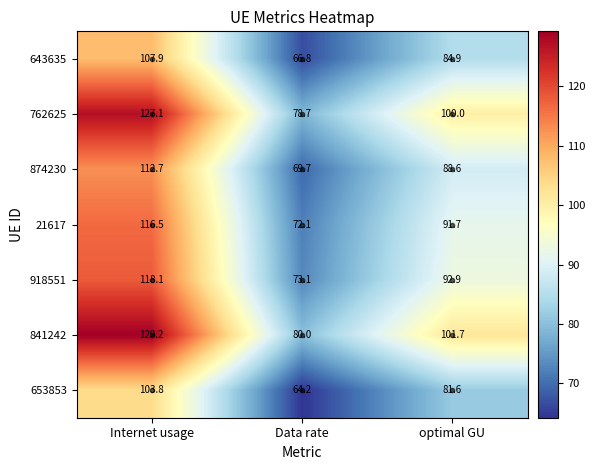

At Data rate, list the series in order from smallest to largest.

653853, 643635, 874230, 21617, 918551, 762625, 841242